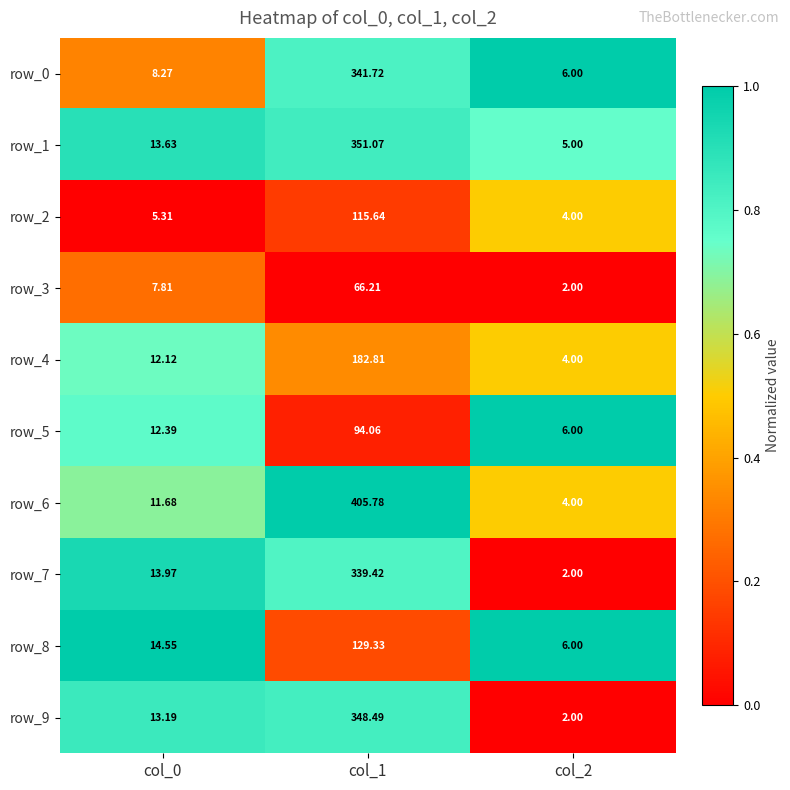

Between col_0 and col_2, which series saw the biggest shift?

row_7